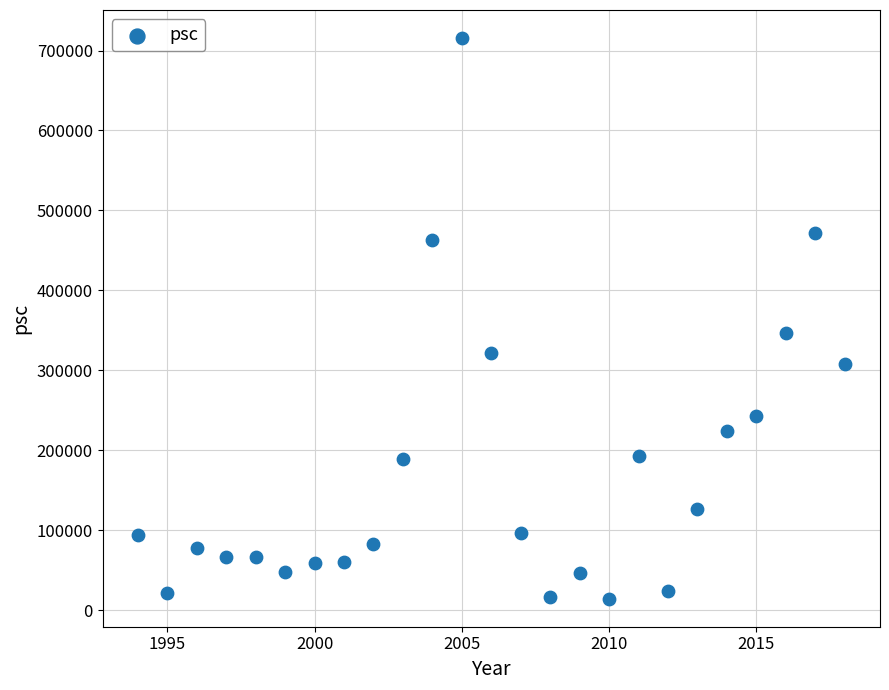

What is the range of Y values (max minus min)?

701211